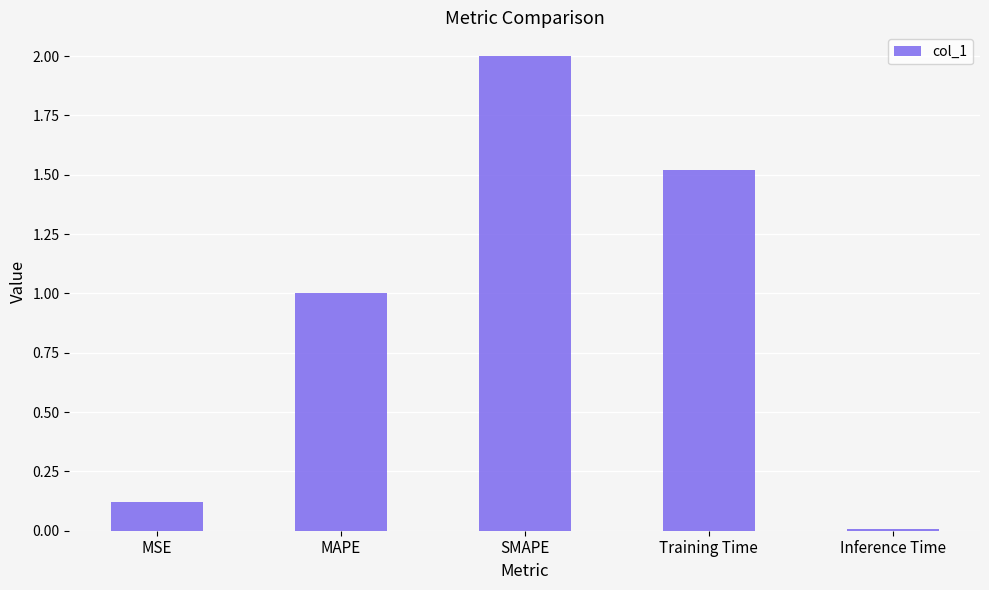

How many series are shown in this chart?

1